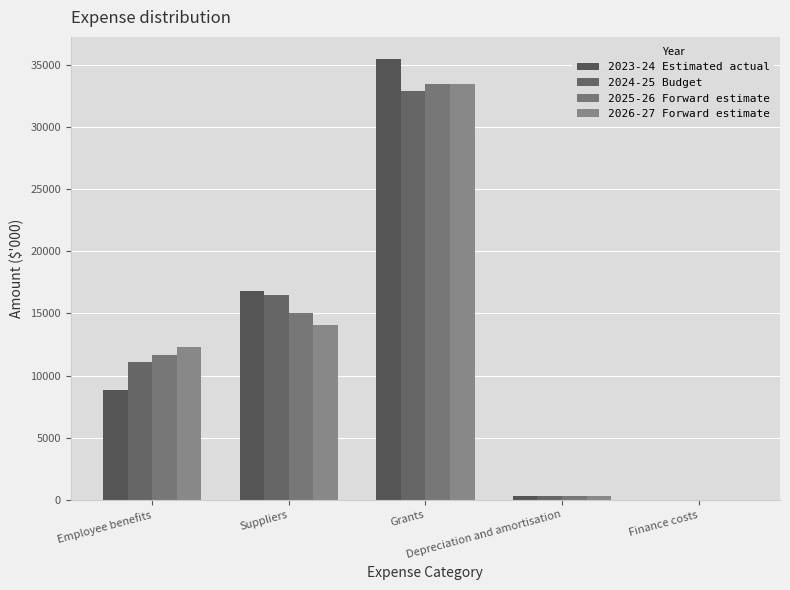

List the series in order of their overall mean, highest first.

2023-24 Estimated actual, 2024-25 Budget, 2025-26 Forward estimate, 2026-27 Forward estimate